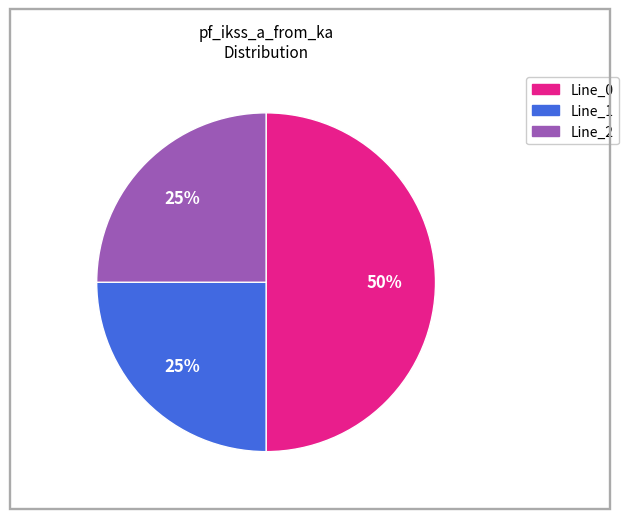

To the nearest percent, what is the combined percentage of Line_2 and Line_0?

75%